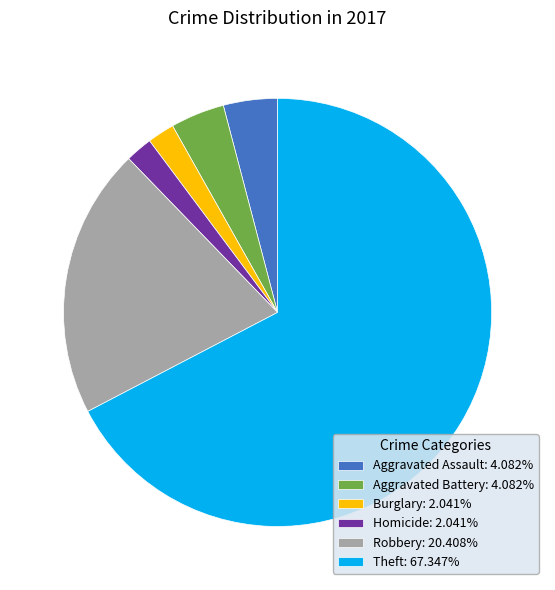

Is there any slice that represents more than half of the pie?

Yes